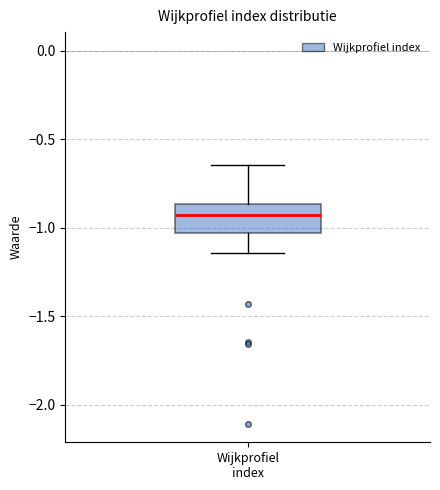

Transcribe this box plot: give where the median line is, the range the box spans, and where the two whiskers end, as read against the y-axis. The values are not printed on the chart, so give them approximately, as read against the axis.

median -0.95, box -1.05 to -0.85, whiskers -1.15 to -0.65